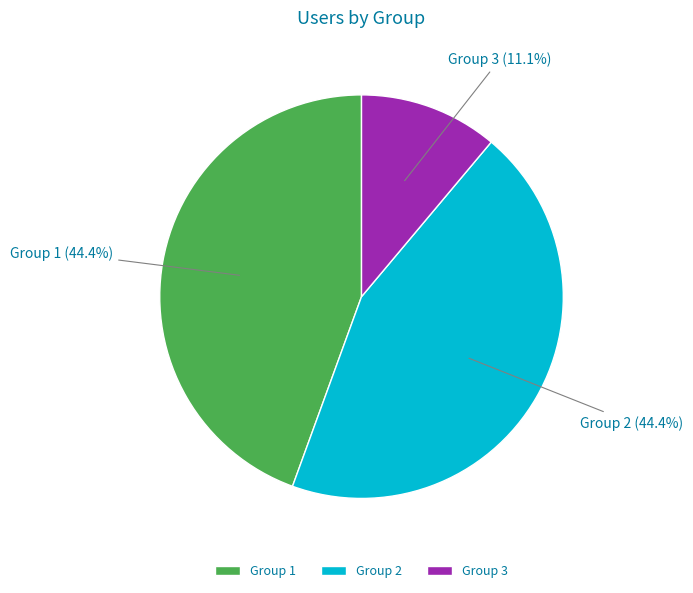

Count the number of slices in the pie.

3